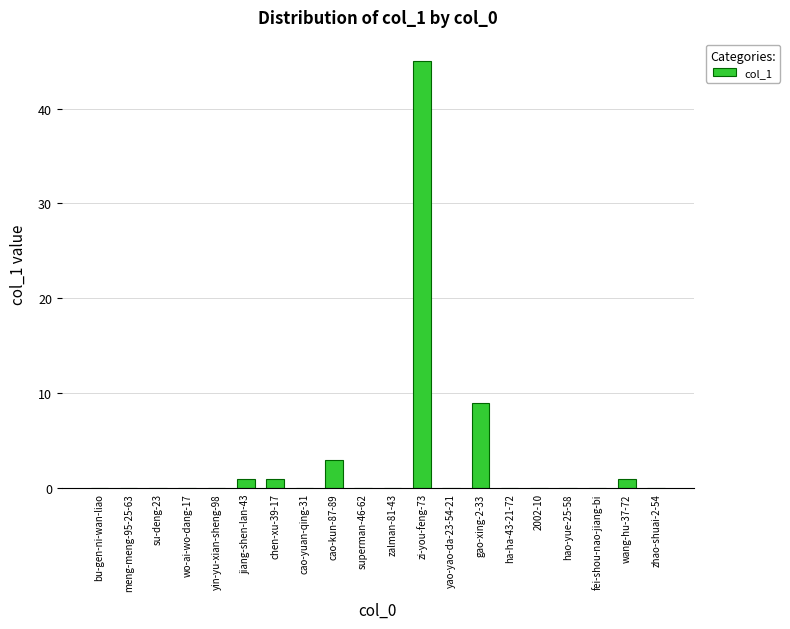

What is the sum of all values?

60